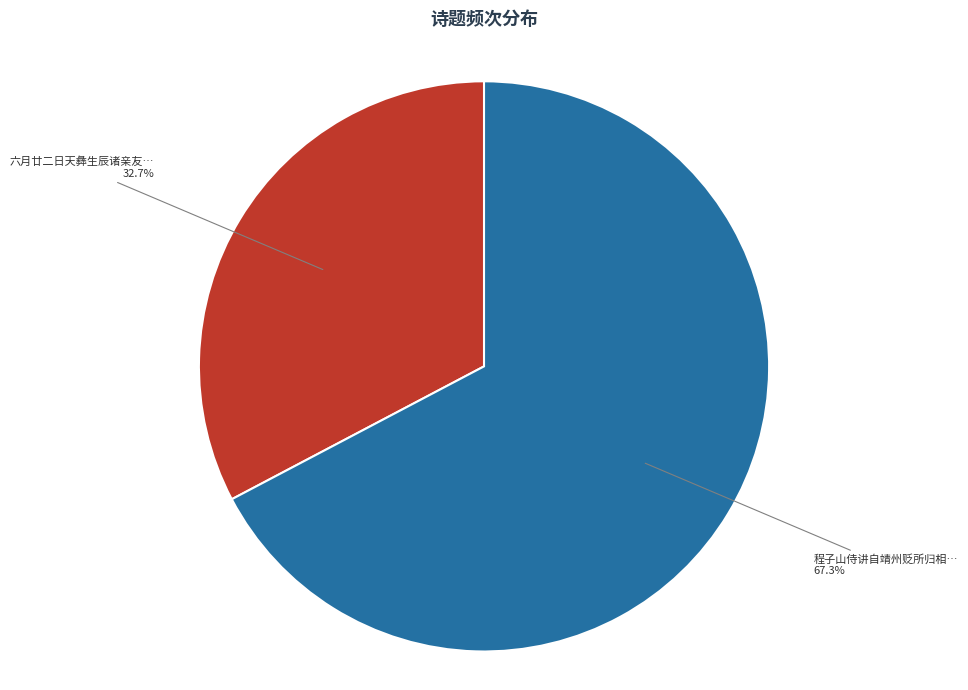

Is there a majority slice in this chart?

Yes